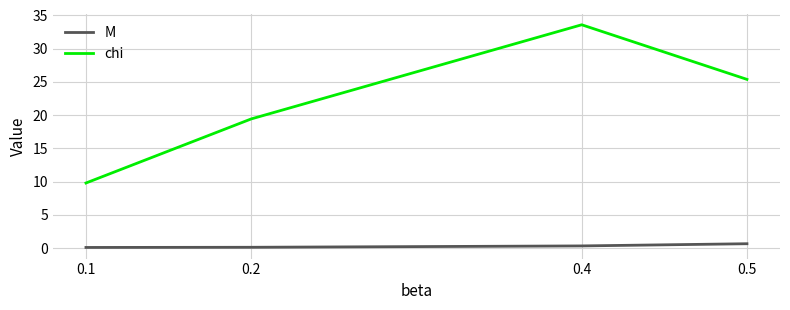

What is the average value of the M series?

0.3